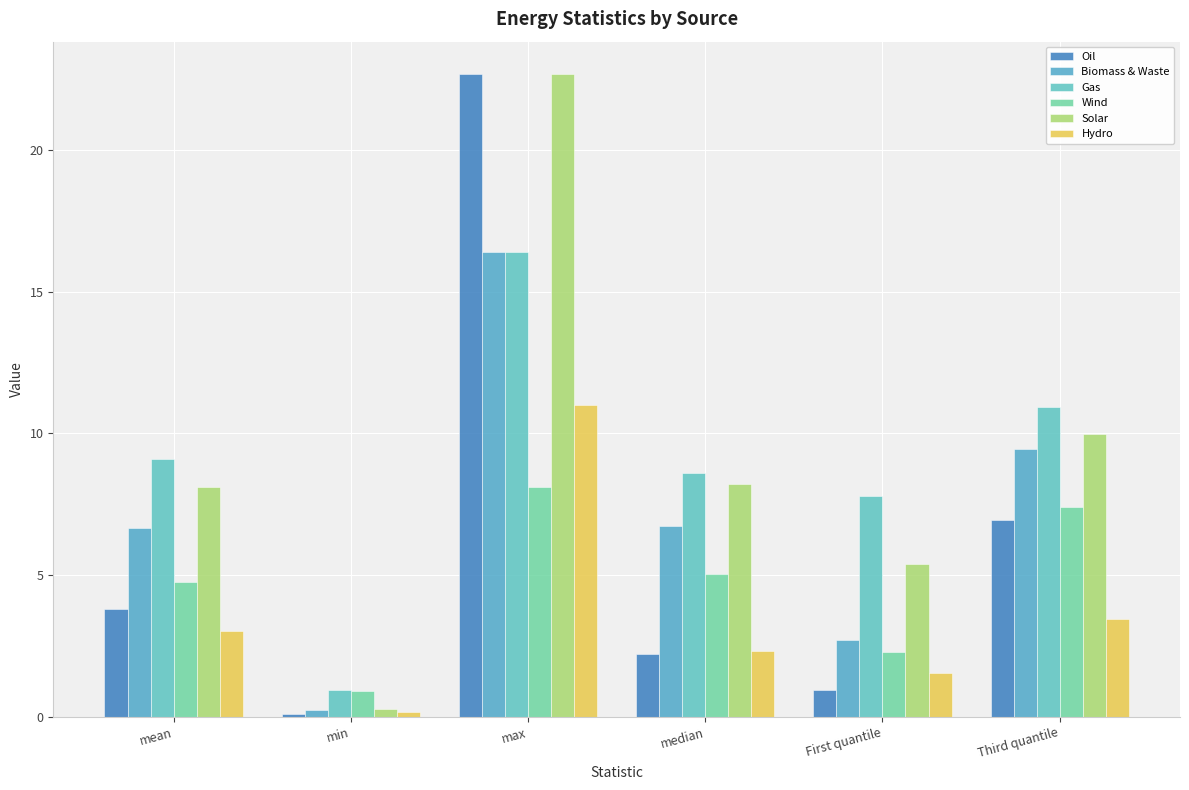

What is the value of the Oil bar at the 2nd from the left?

0.1